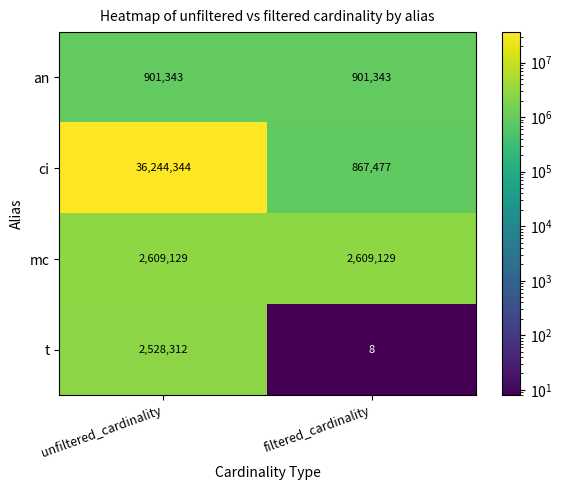

How many data points in ci are less than 36244344?

1